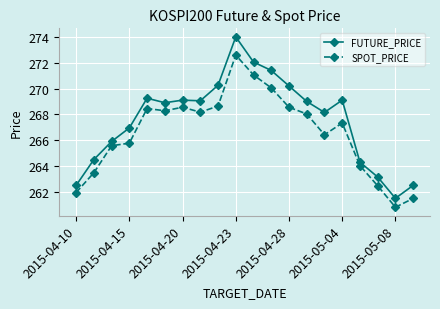

What is the average value of the SPOT_PRICE series?

266.6